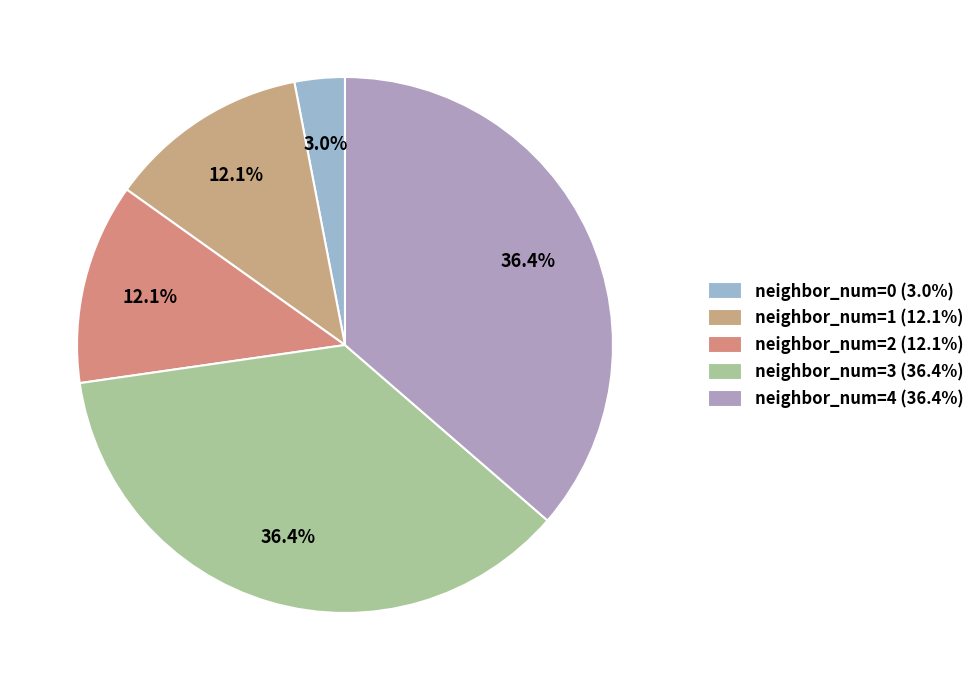

Is it true that neighbor_num=1 is 12% of the pie?

True